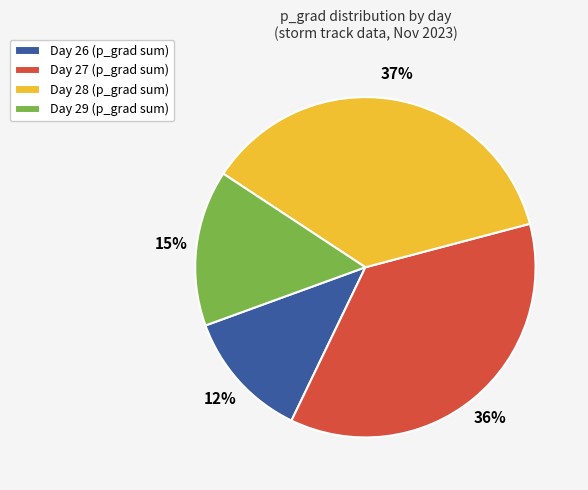

What is the smallest slice in the pie chart?

Day 26 (p_grad sum)